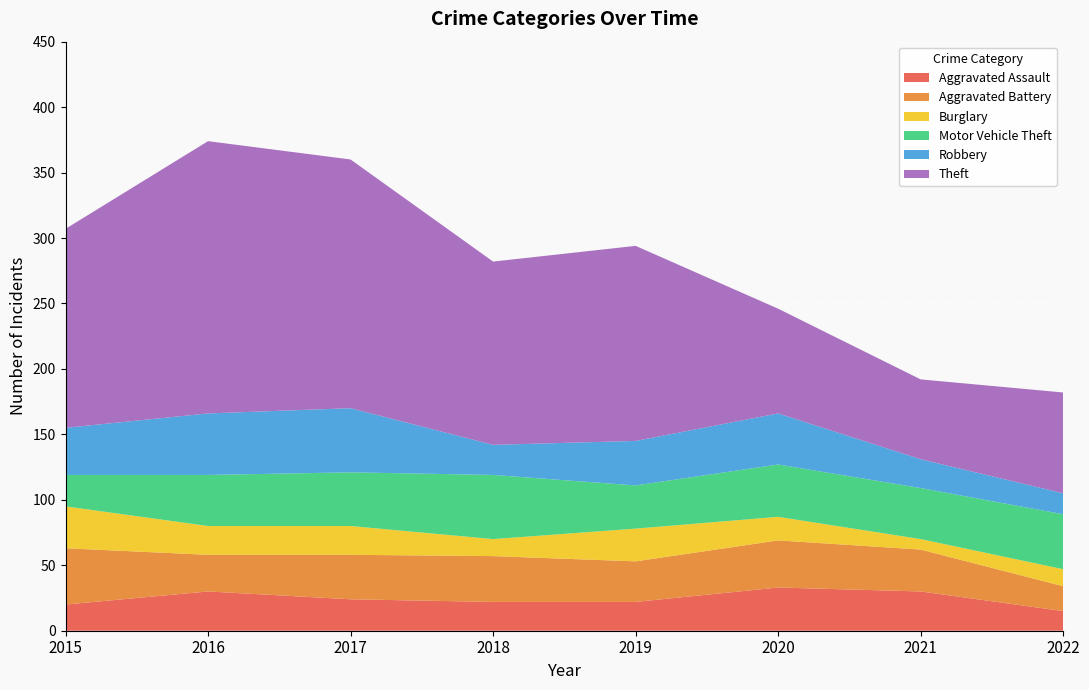

Reading left to right, extract all data points from this chart.

Aggravated Assault: 20	30	24	22	22	33	30	15
Aggravated Battery: 43	28	34	35	31	36	32	19
Burglary: 32	22	22	13	25	18	8	13
Motor Vehicle Theft: 24	39	41	49	33	40	39	42
Robbery: 36	47	49	23	34	39	22	16
Theft: 152	208	190	140	149	80	61	77